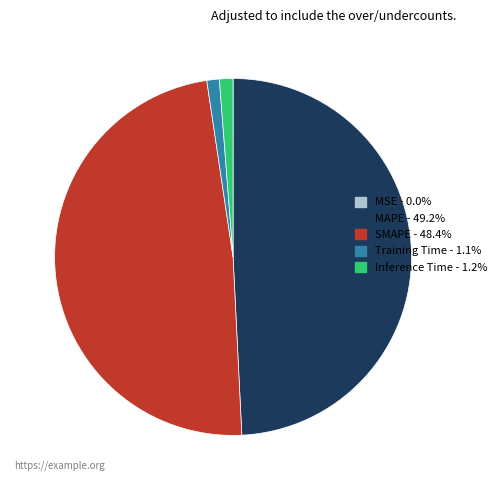

Do MAPE and SMAPE together represent more than half of the pie?

Yes